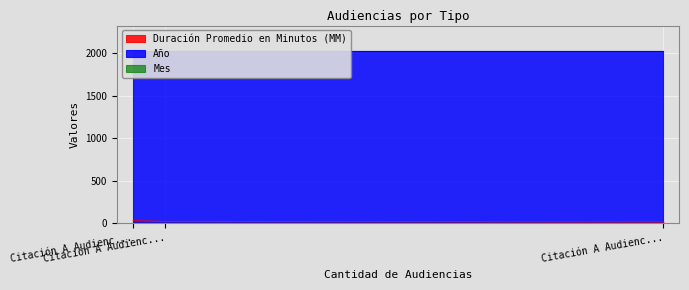

What are all the series names shown in the legend?

Duración Promedio en Minutos (MM), Año, Mes